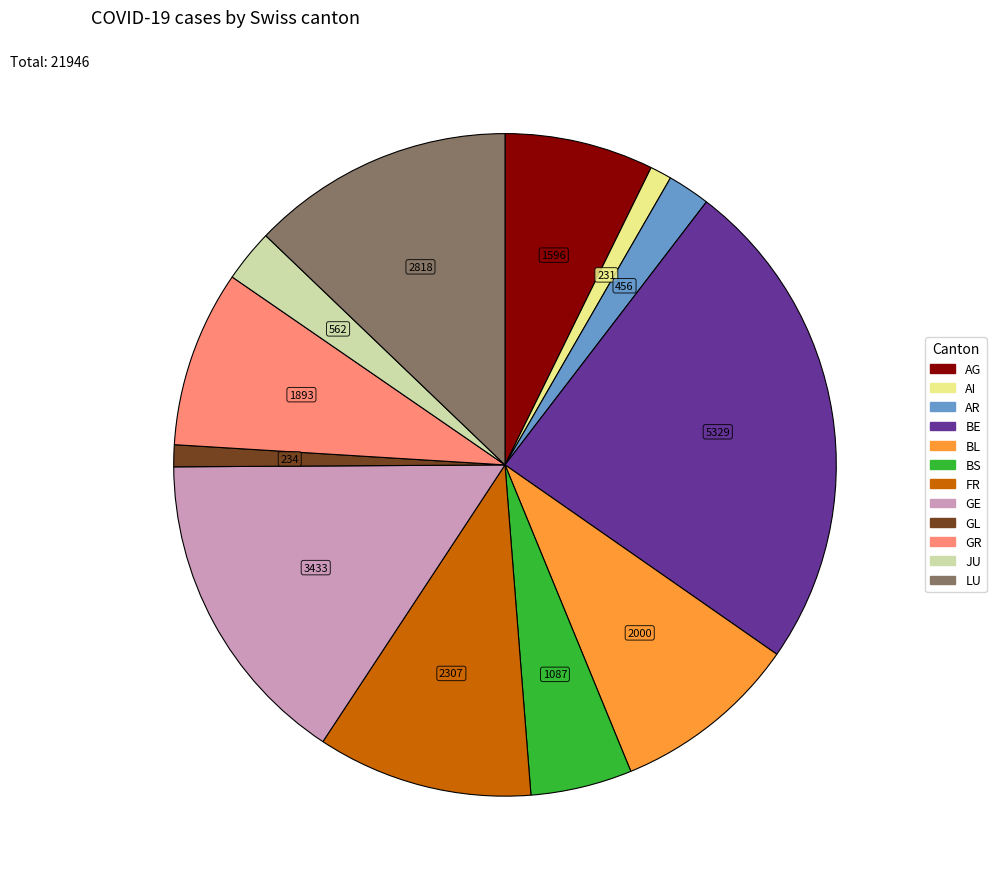

How many slices are in this pie chart?

12